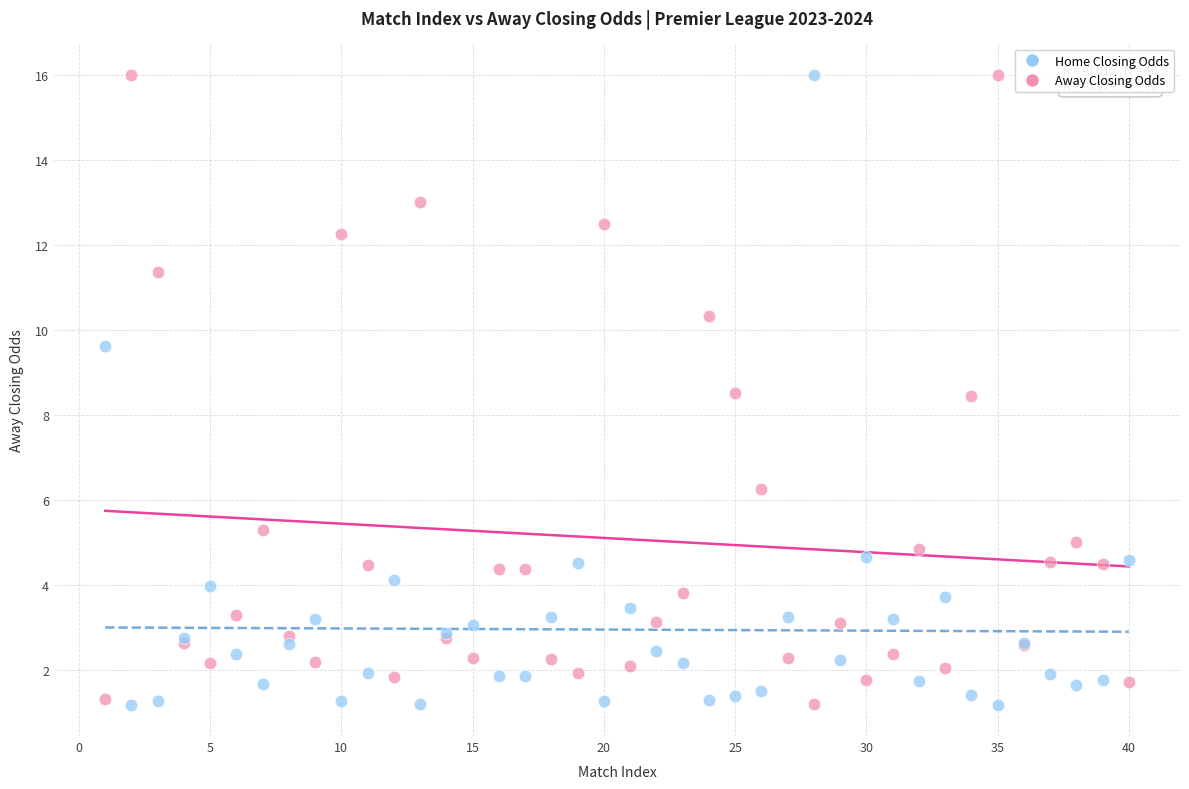

What are all the series names shown in the legend?

Home Closing Odds, Away Closing Odds